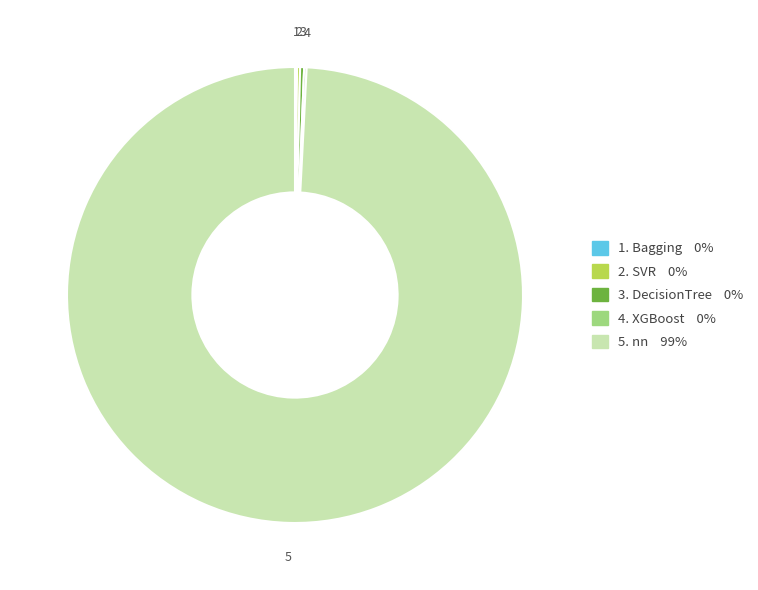

Does any single category account for the majority?

Yes